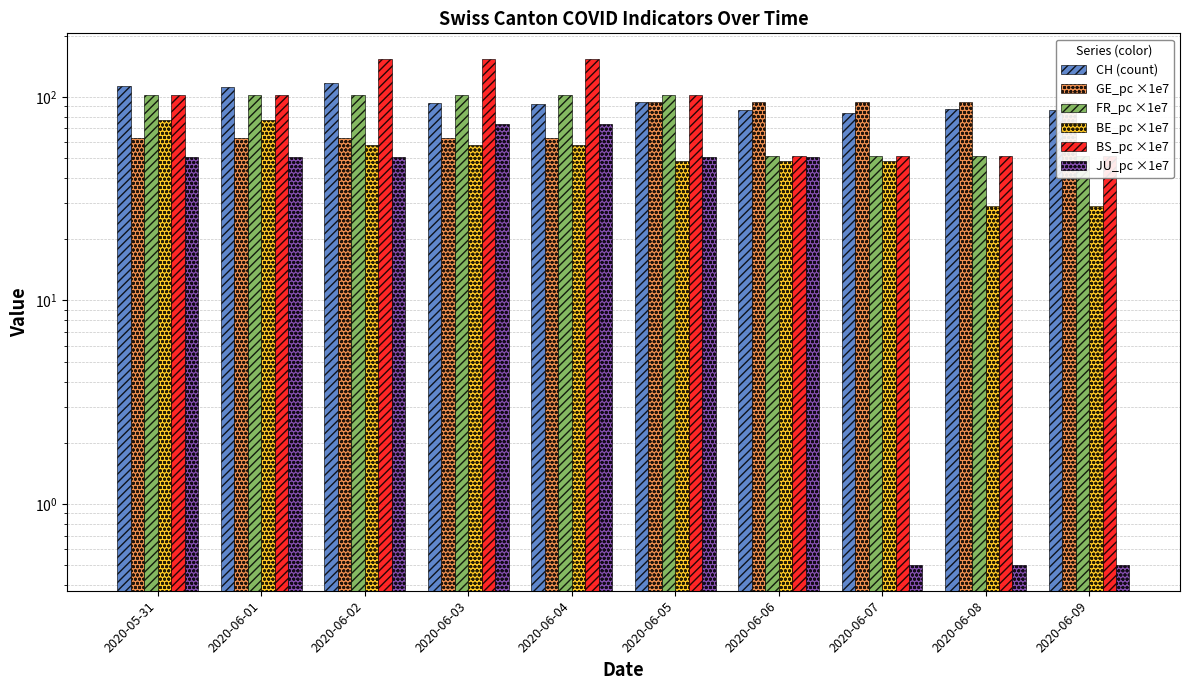

What is the average value of the BE_pc ×1e7 series?

53.1